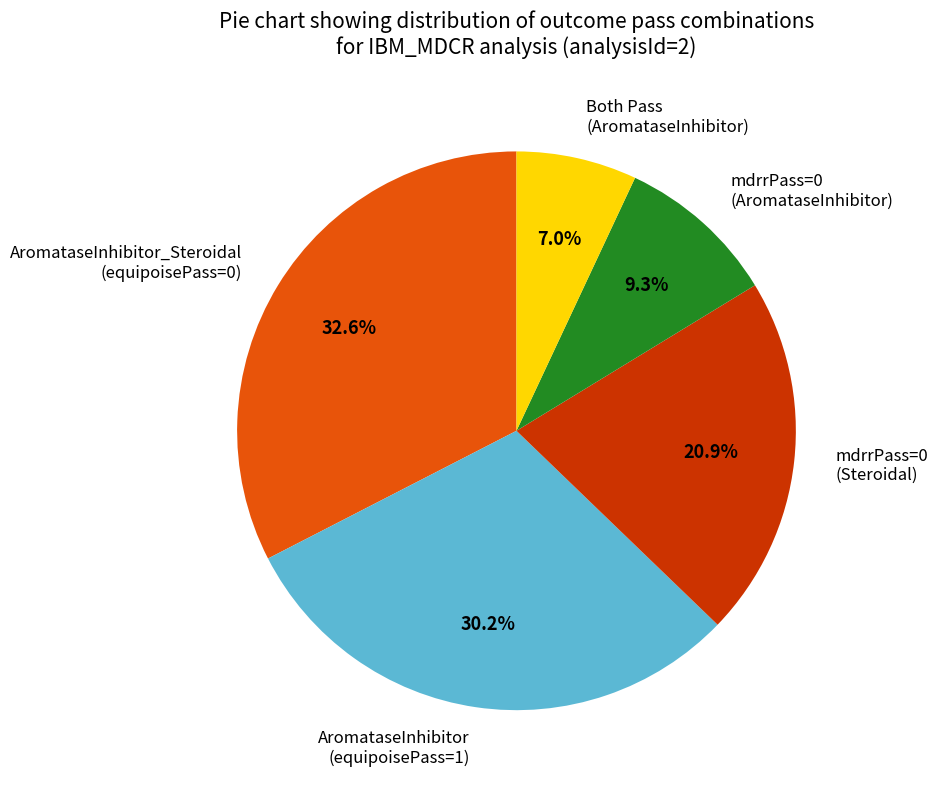

Does any single category account for the majority?

No